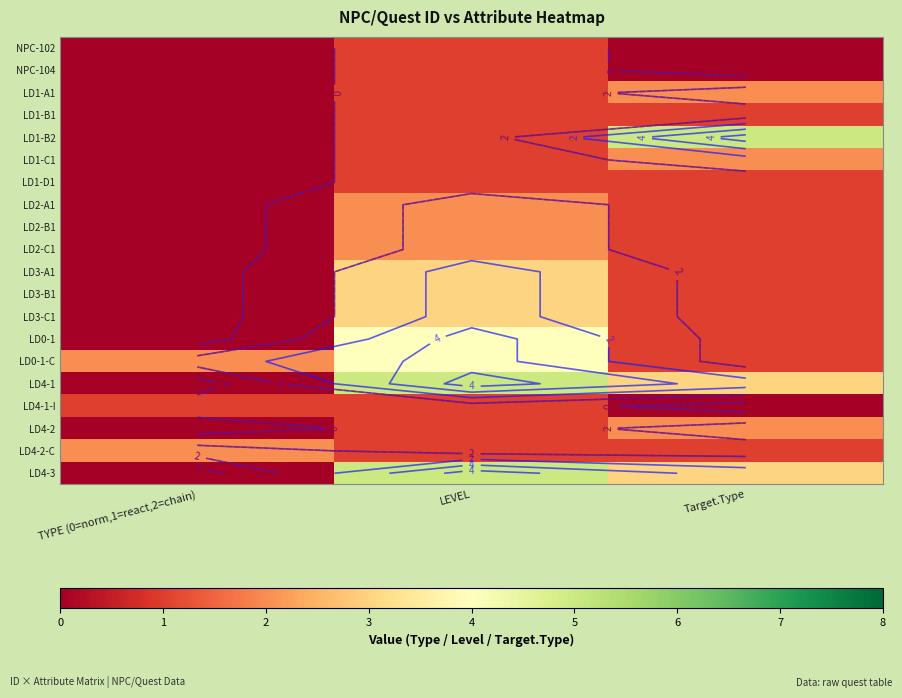

At how many categories does at least one series exceed 0?

3